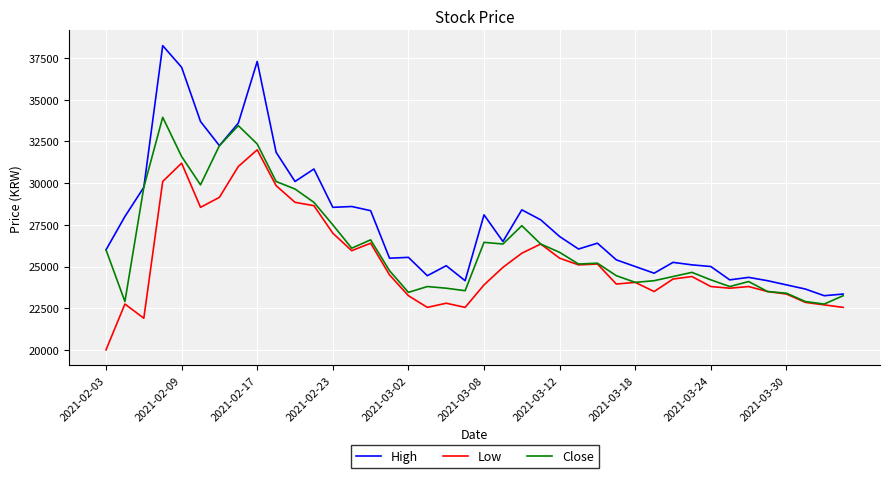

Which series has the widest spread of values?

High